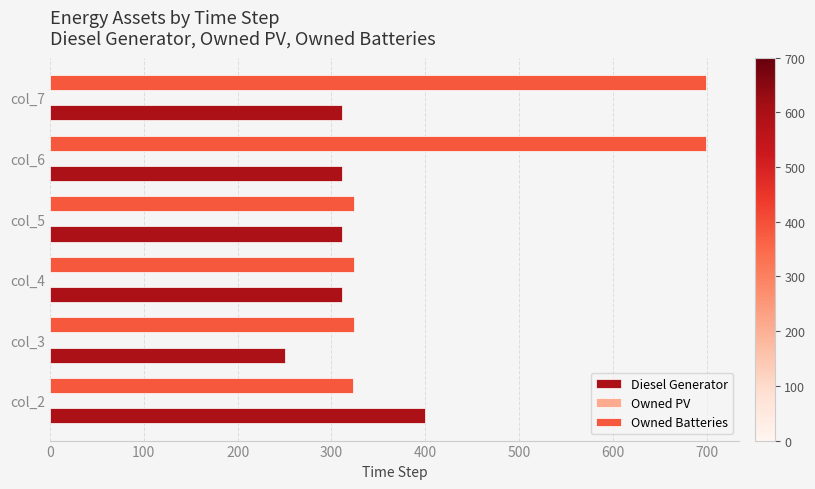

At how many categories does at least one series exceed 615?

2